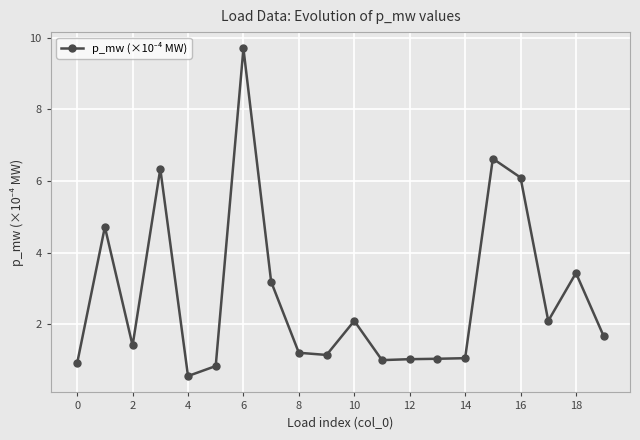

What is the difference between the maximum and minimum values?

9.1